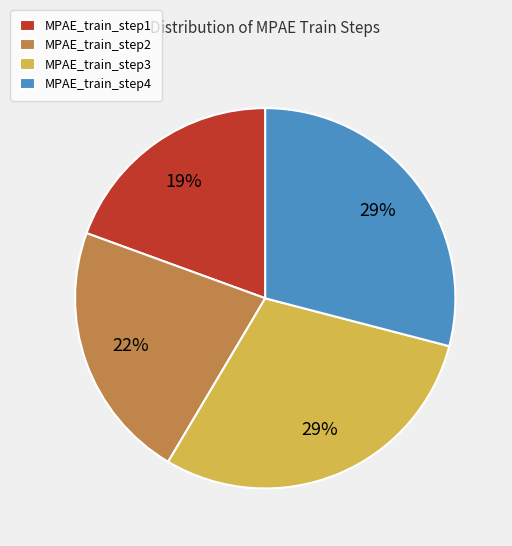

To the nearest percent, what is the average slice percentage?

25%